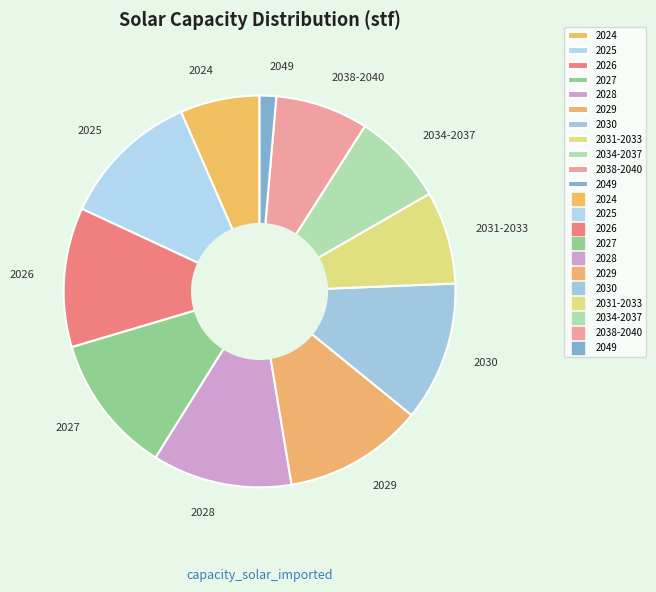

What is the smallest slice in the pie chart?

2049